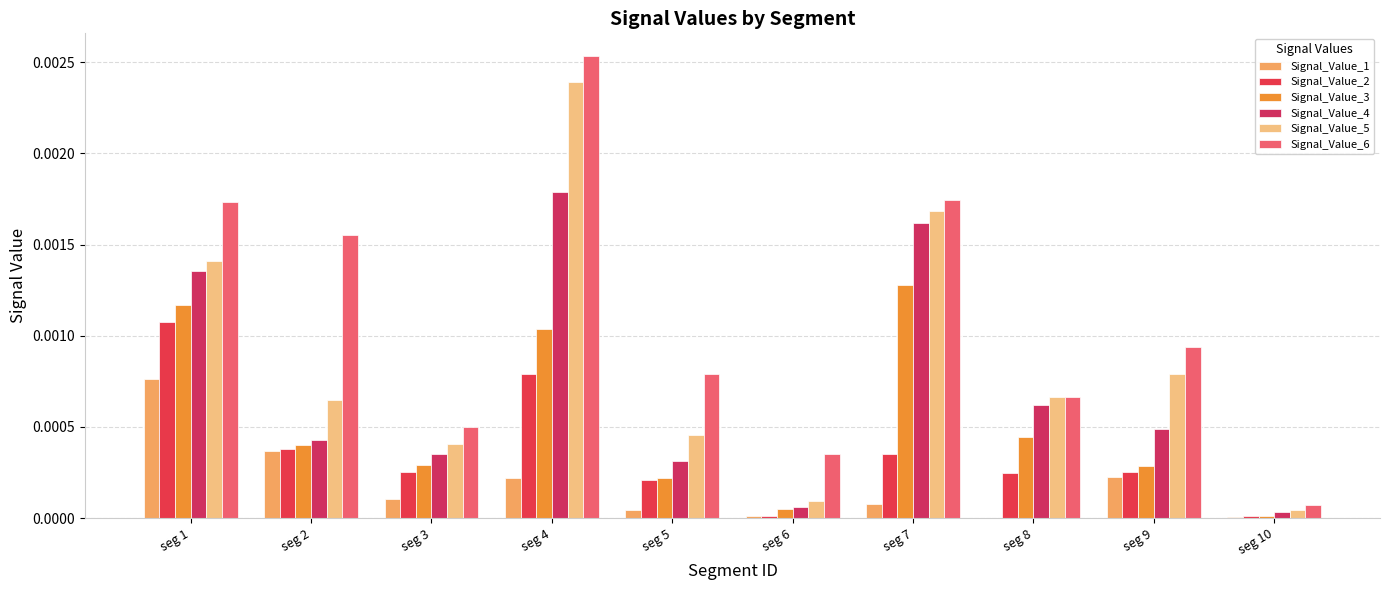

How many distinct data groups are displayed?

6